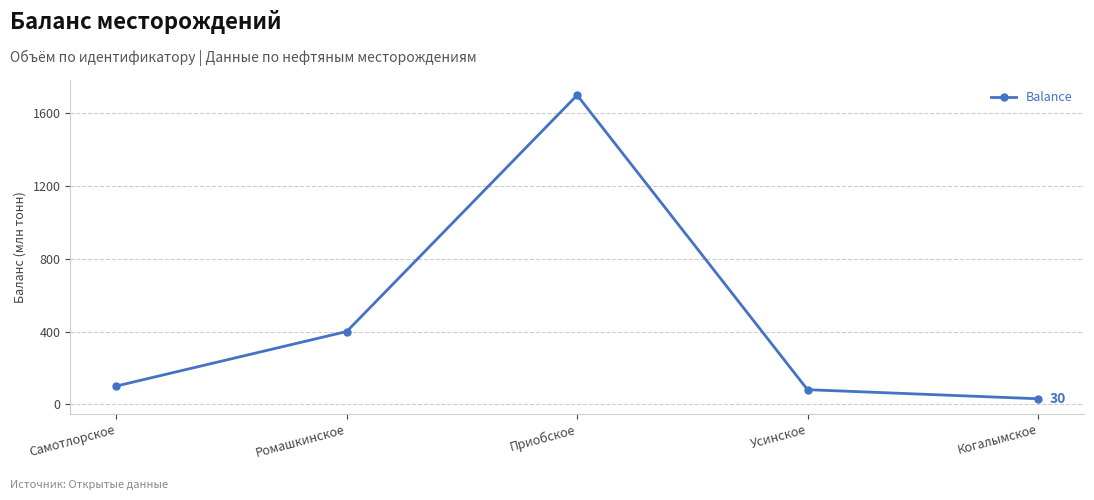

Rank the categories by value from highest to lowest.

Приобское, Ромашкинское, Самотлорское, Усинское, Когалымское